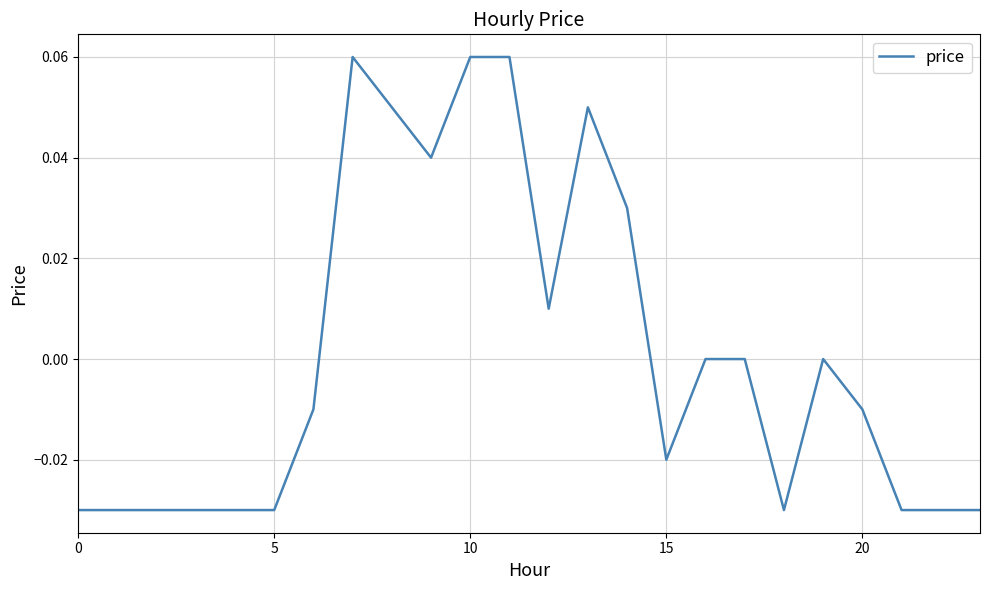

Is this an area chart (filled region under the line)?

No